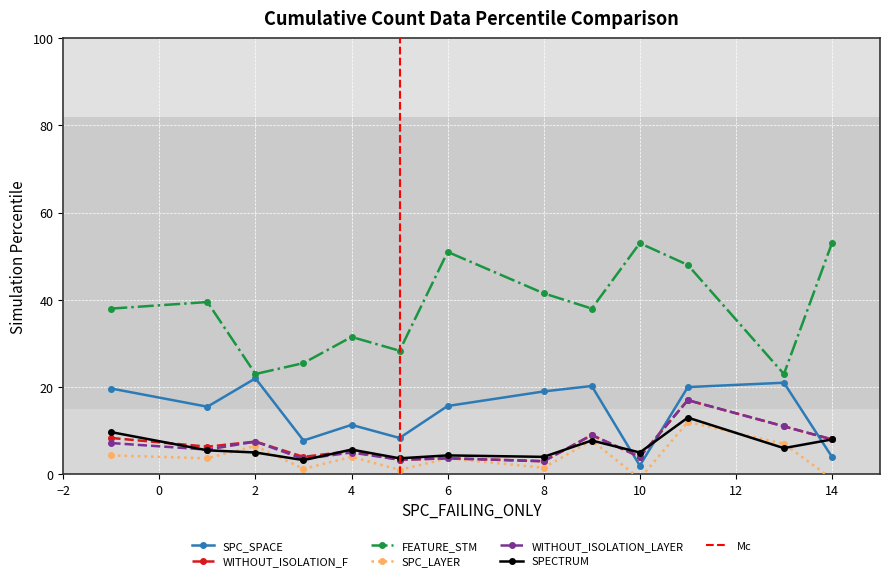

The SPC_SPACE series shows 11.3 at 4. True or false?

True